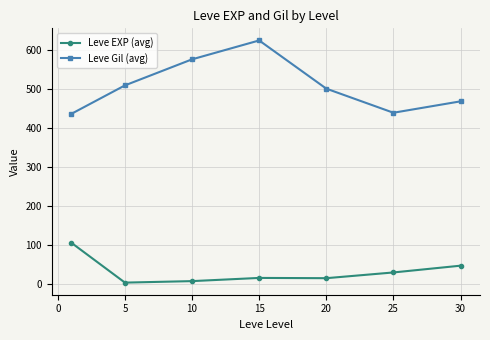

Which series has the largest range (max minus min)?

Leve Gil (avg)